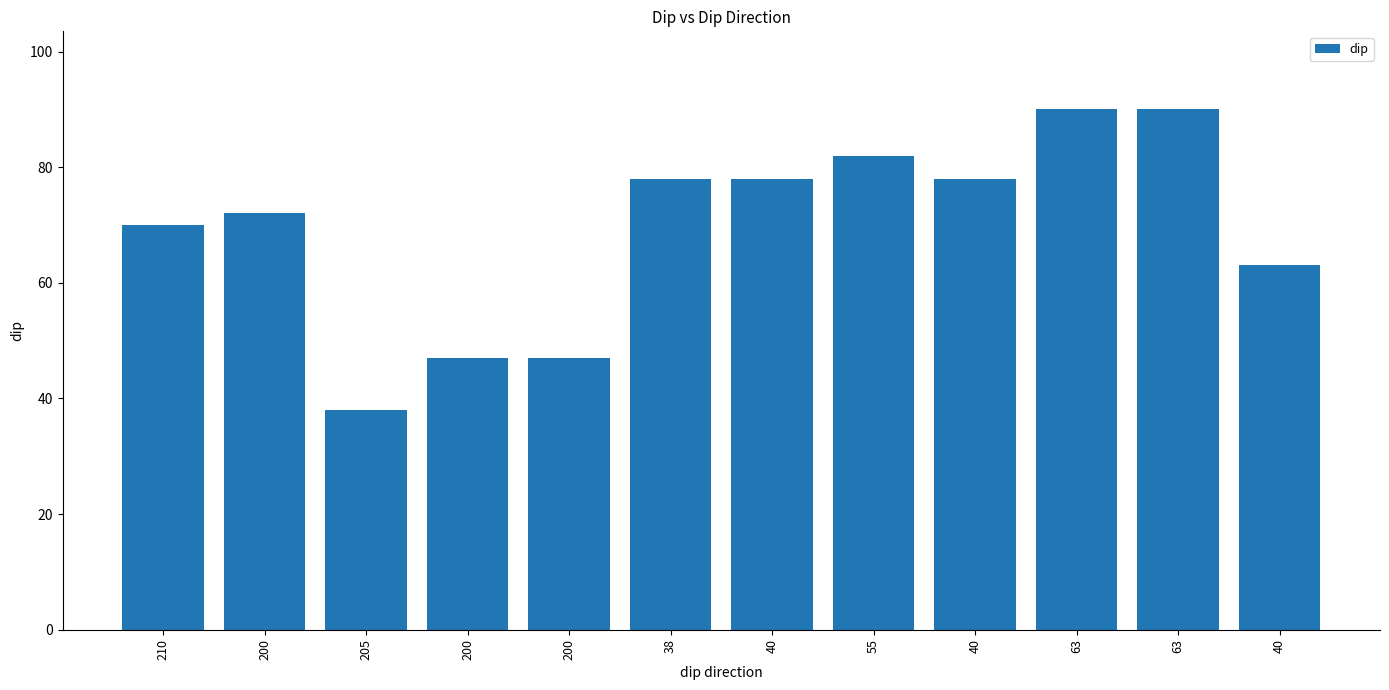

At which category does the chart reach its peak across all series?

63